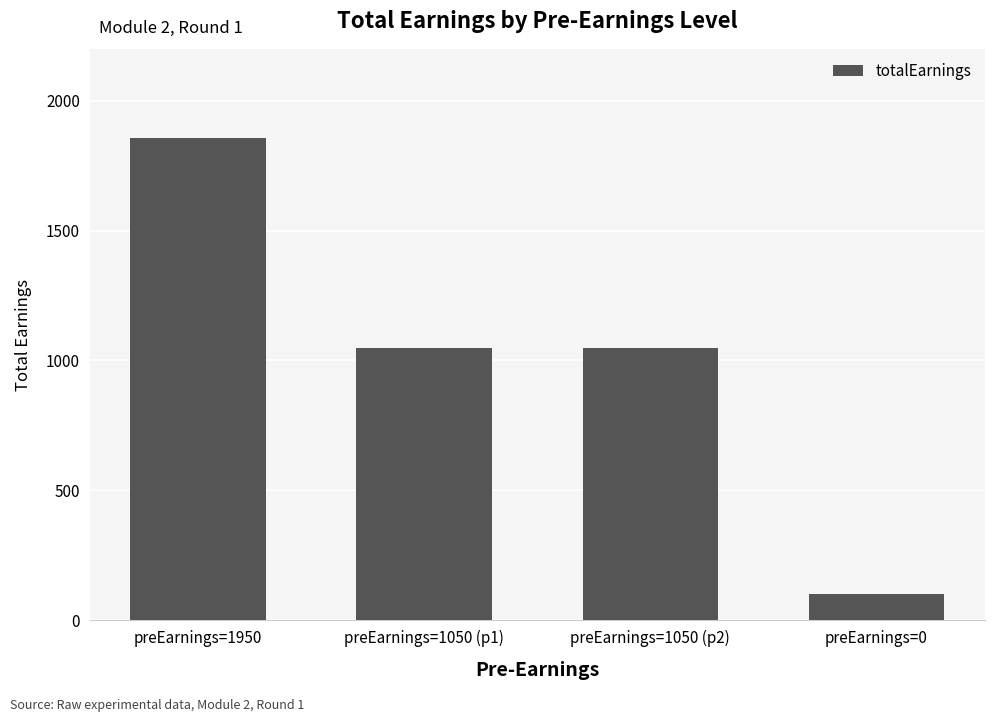

What position from the right is preEarnings=1050 (p2)?

2